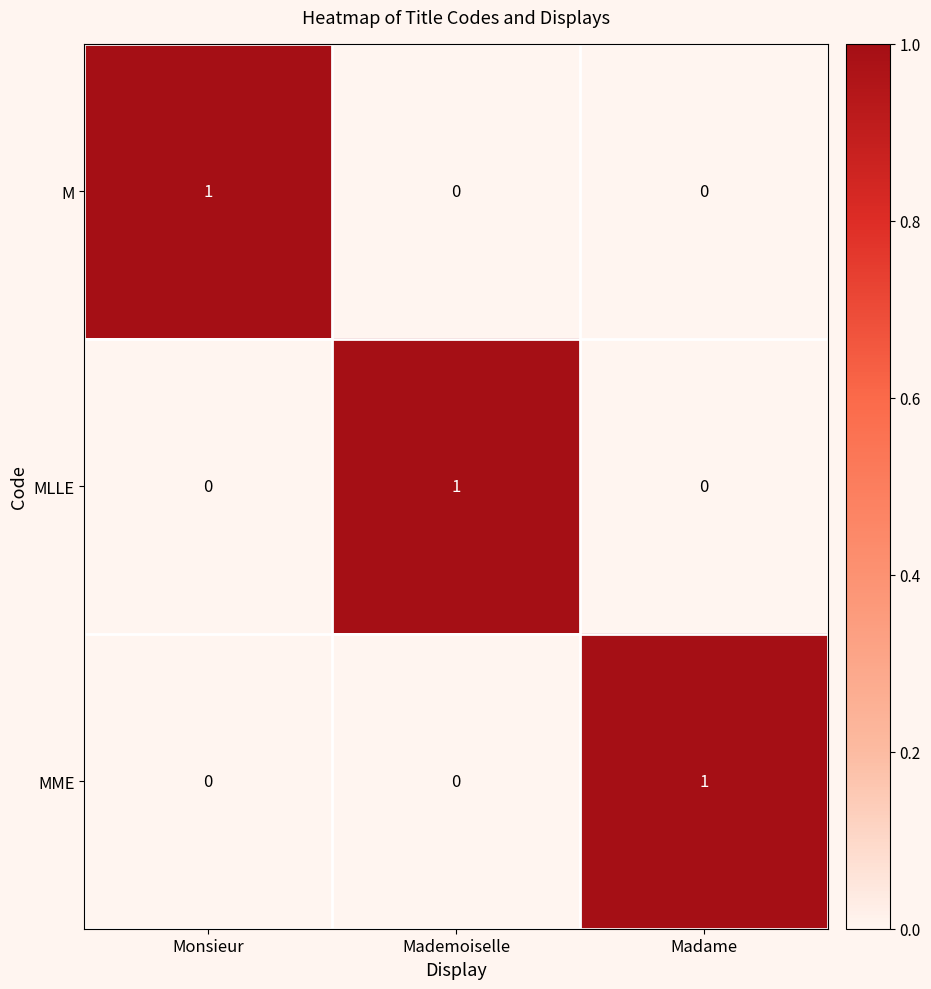

At which label does MLLE reach its peak?

Mademoiselle